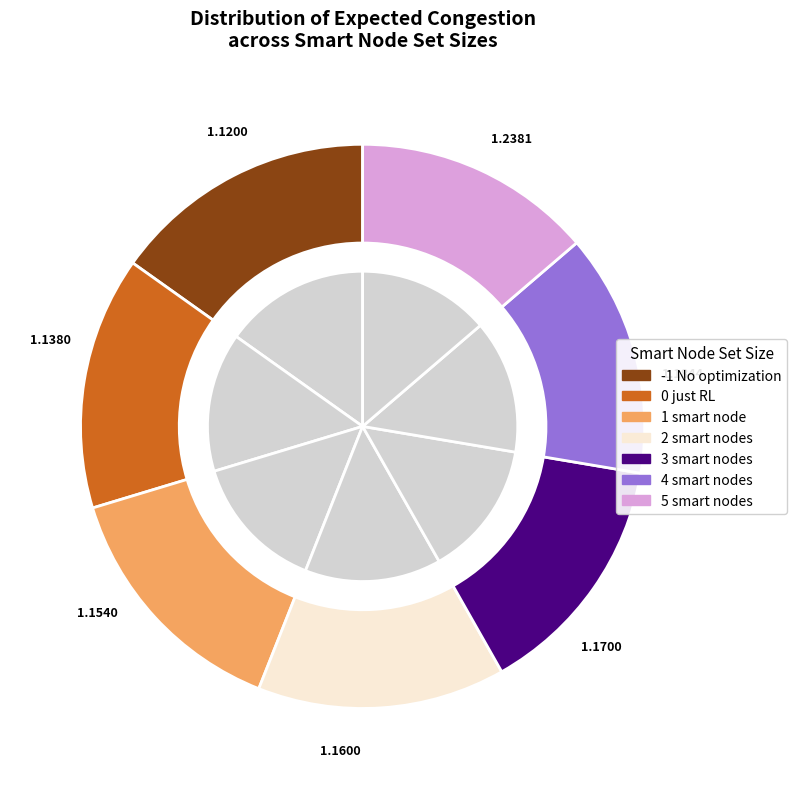

To the nearest percent, what is the average slice percentage?

14%